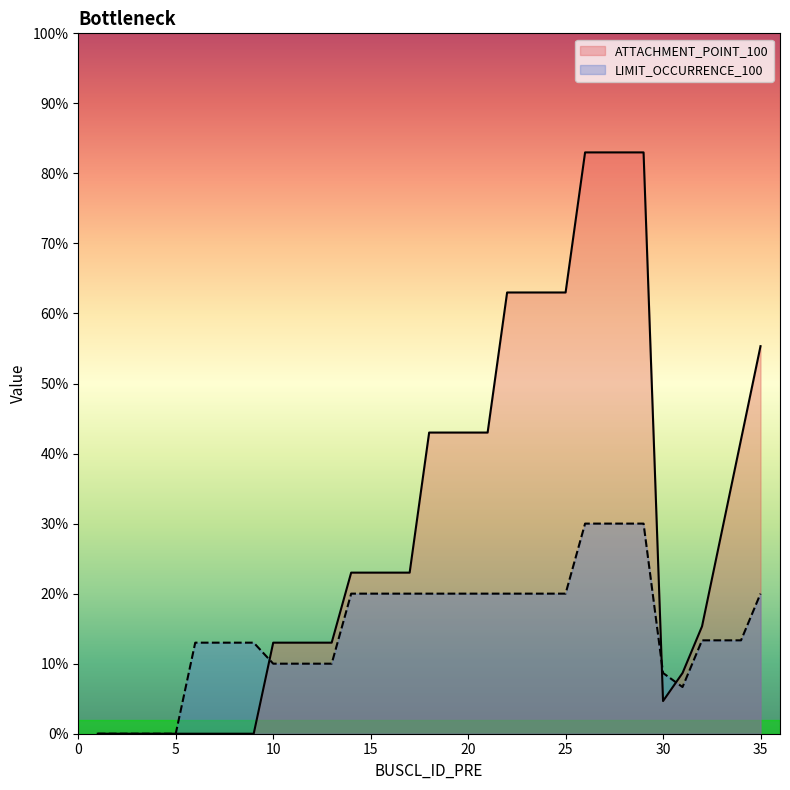

What are all the series names shown in the legend?

ATTACHMENT_POINT_100, LIMIT_OCCURRENCE_100